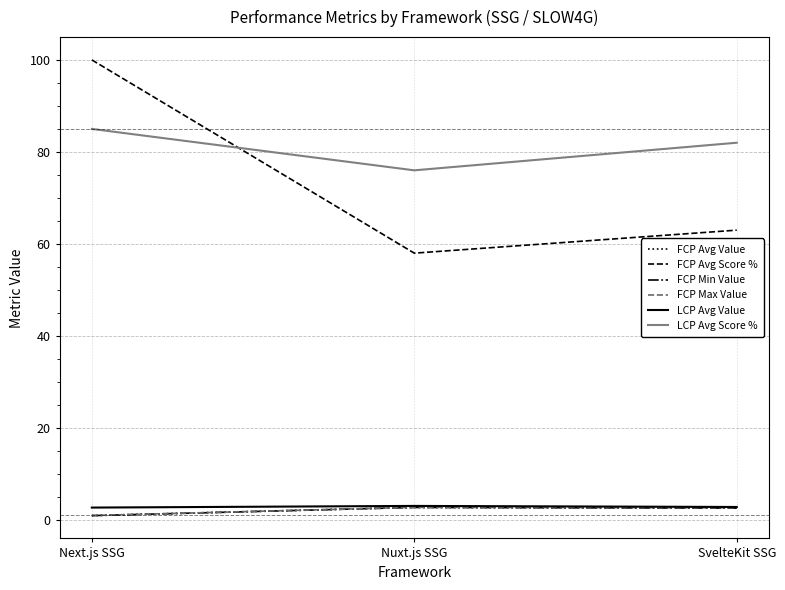

What is the total value across all series at SvelteKit SSG?

155.7